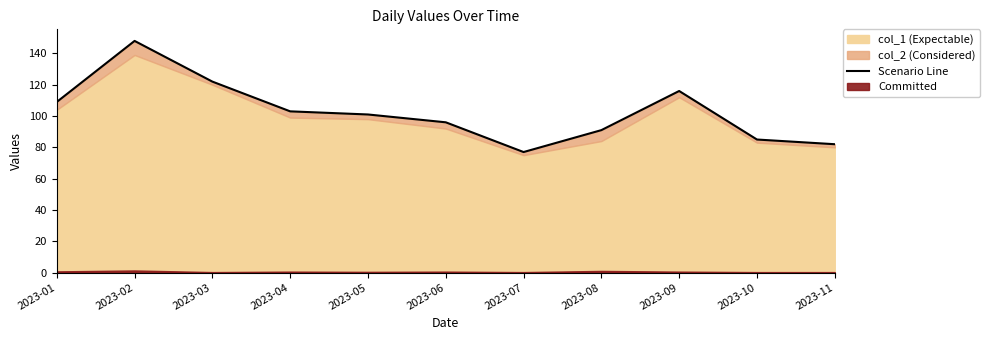

True or false: the data shows 126 at 2023-07.

False